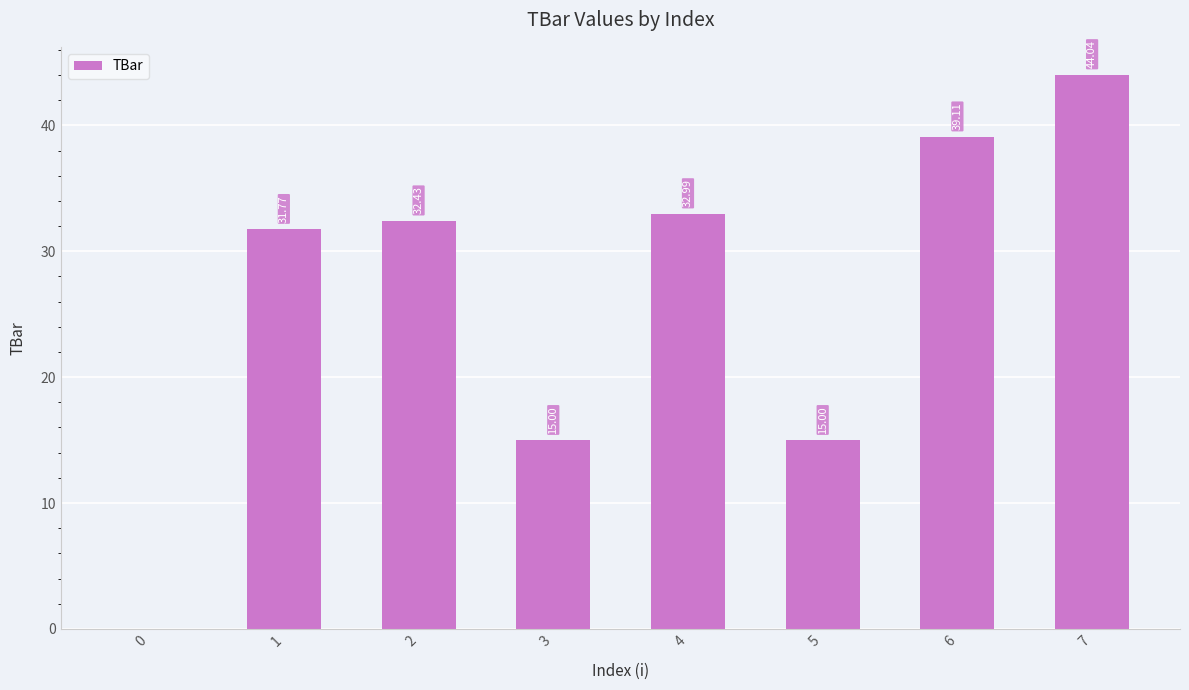

What is the change in value from 1 to 6?

+7.3